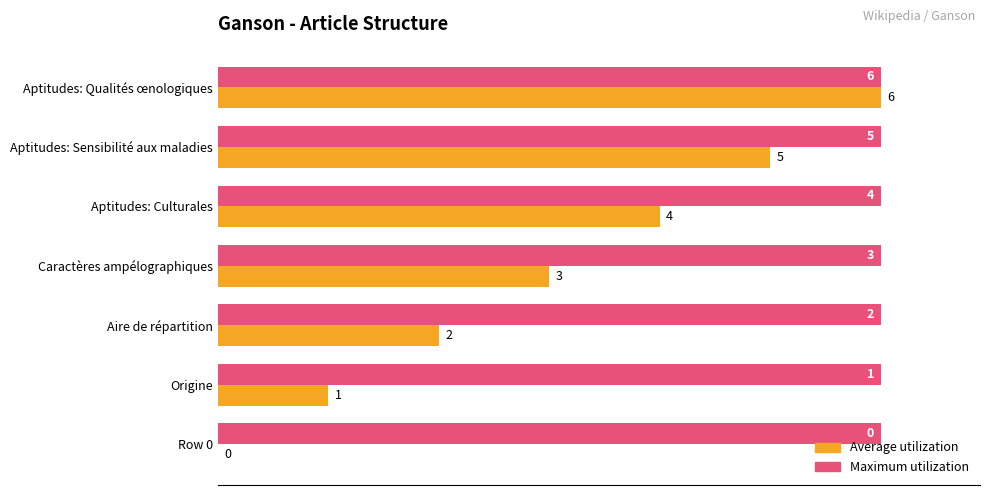

List the series in order of their peak value, lowest first.

Maximum utilization, Average utilization